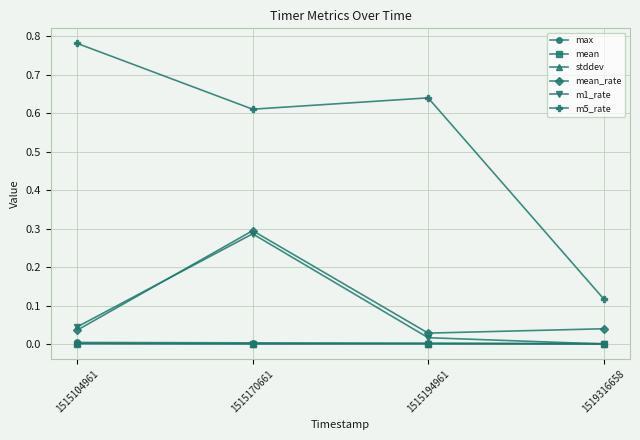

The value of m1_rate at 1515170661 is 0.1. True or false?

False